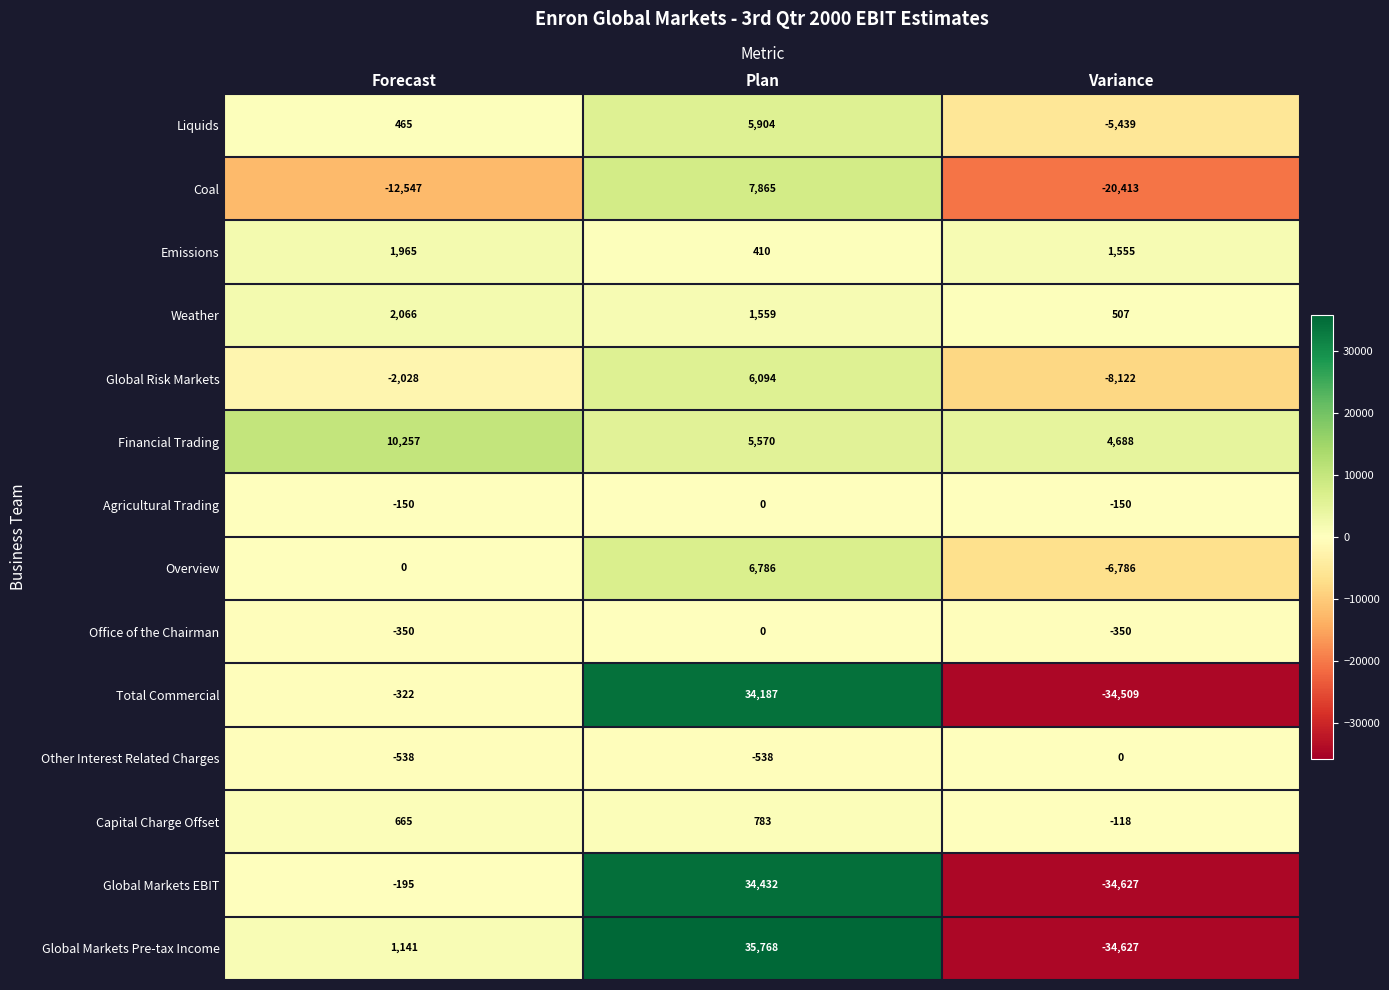

Is it true that Capital Charge Offset equals -118 at Variance?

True